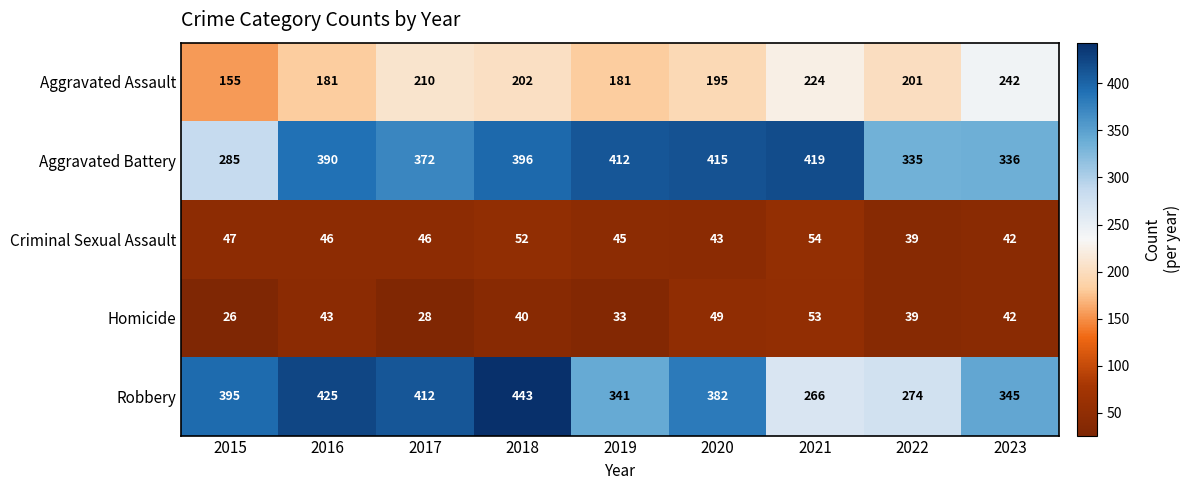

At which category is the sum across all series the highest?

2018